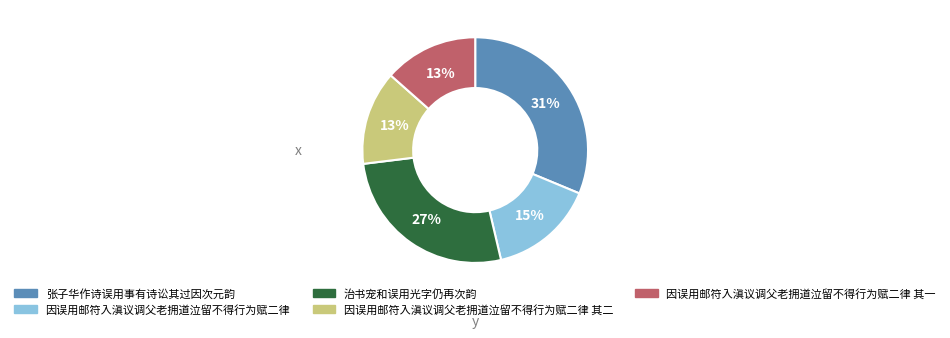

Combined, do 因误用邮符入滇议调父老拥道泣留不得行为赋二律 其一 and 因误用邮符入滇议调父老拥道泣留不得行为赋二律 account for over 50%?

No